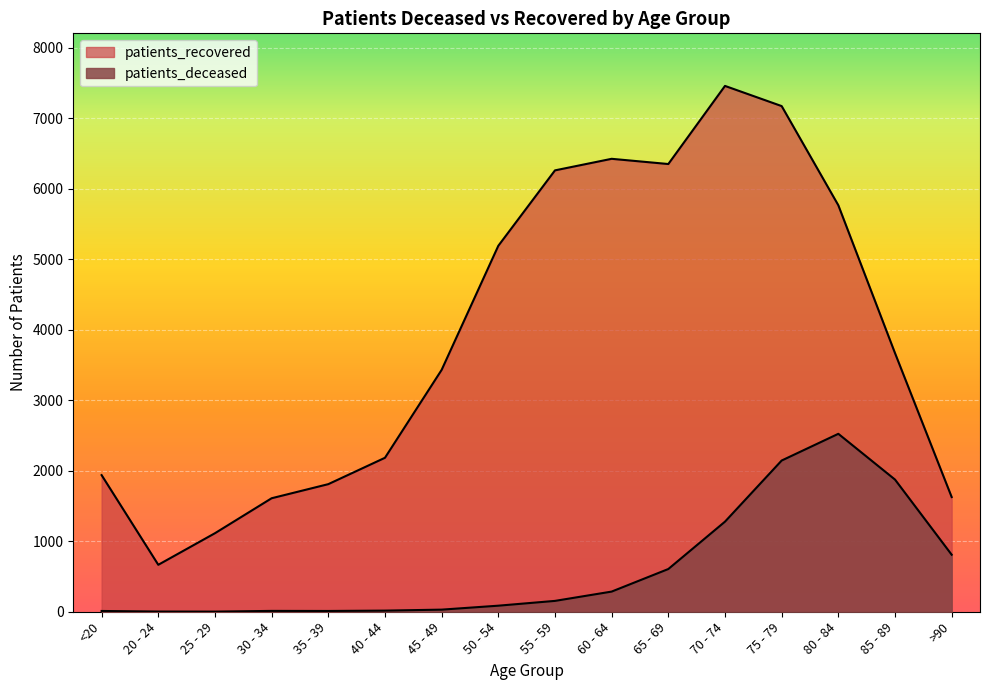

The patients_recovered series shows 1627 at >90. True or false?

True